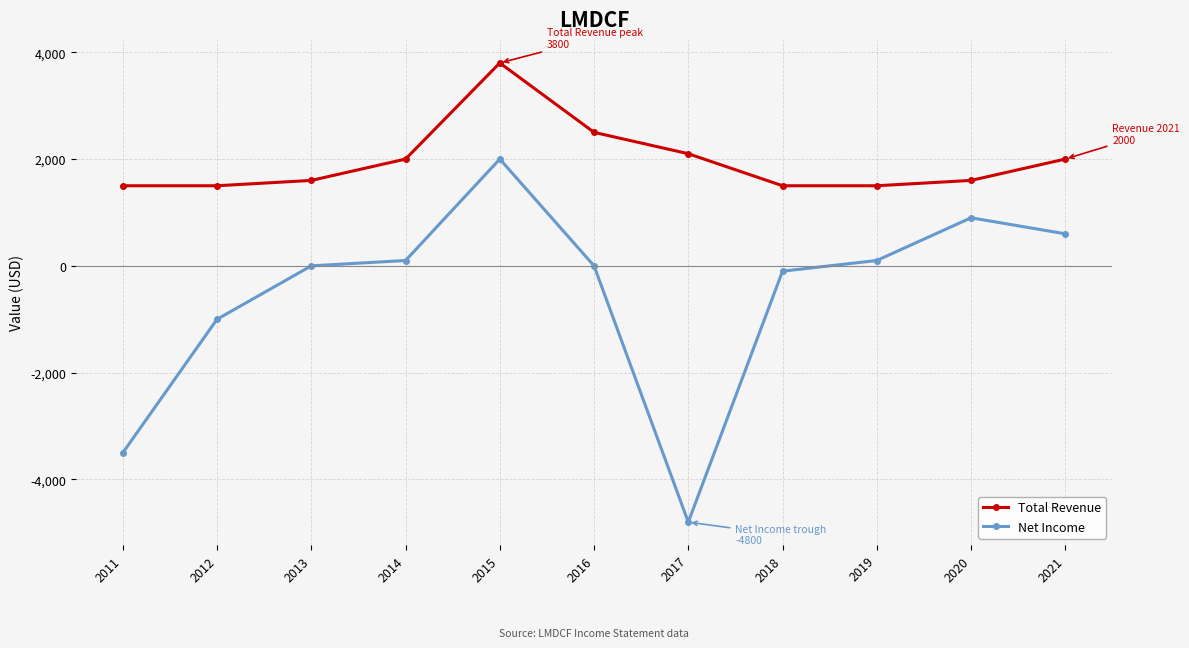

What is the spread (max minus min) of values at 2016?

2500